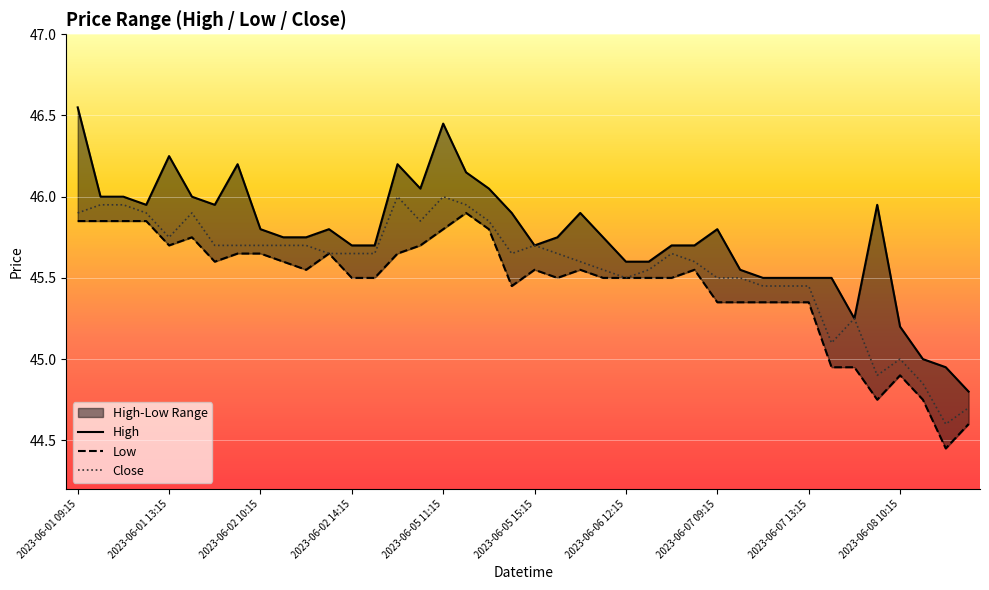

The value of Low at 17 is 78.5. True or false?

False